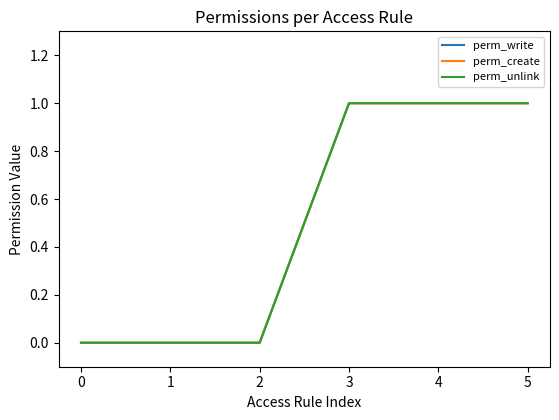

What is the greatest value displayed?

1